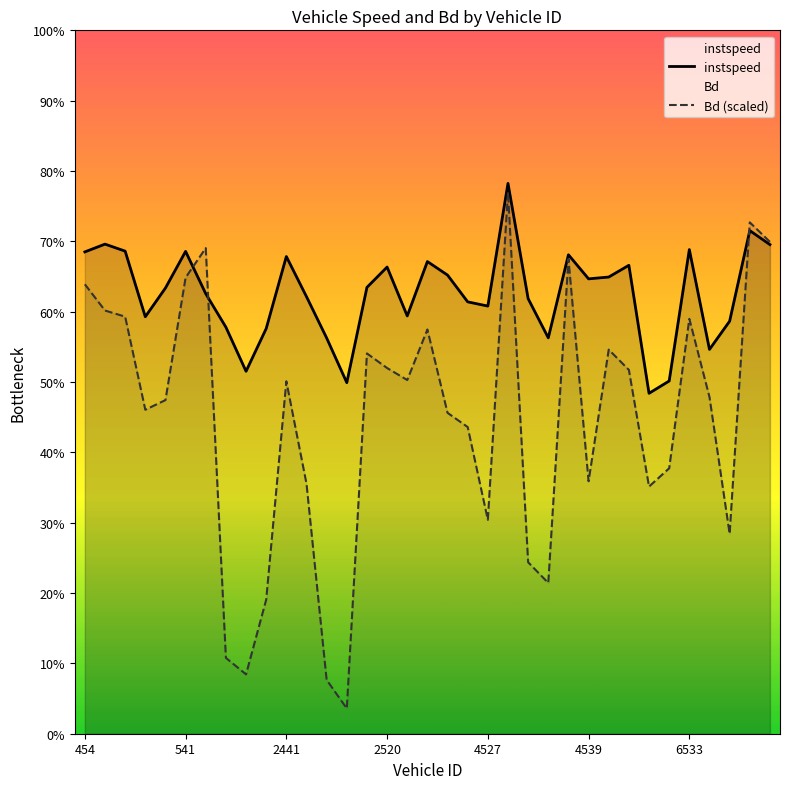

At which label does Bd (scaled) first exceed 9?

454